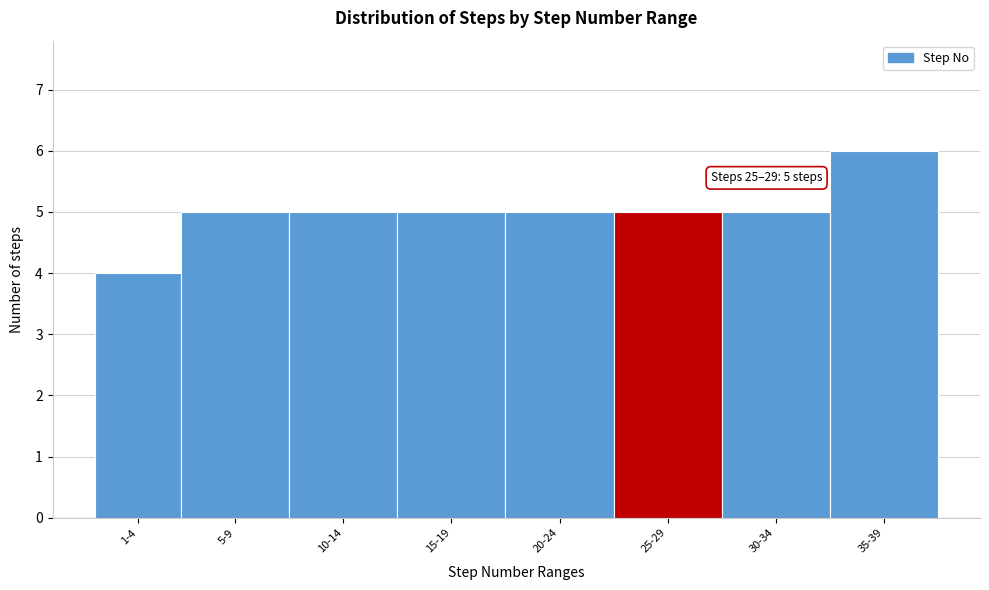

Reading right to left, what are all the values shown in this chart?

35-39=6	30-34=5	25-29=5	20-24=5	15-19=5	10-14=5	5-9=5	1-4=4